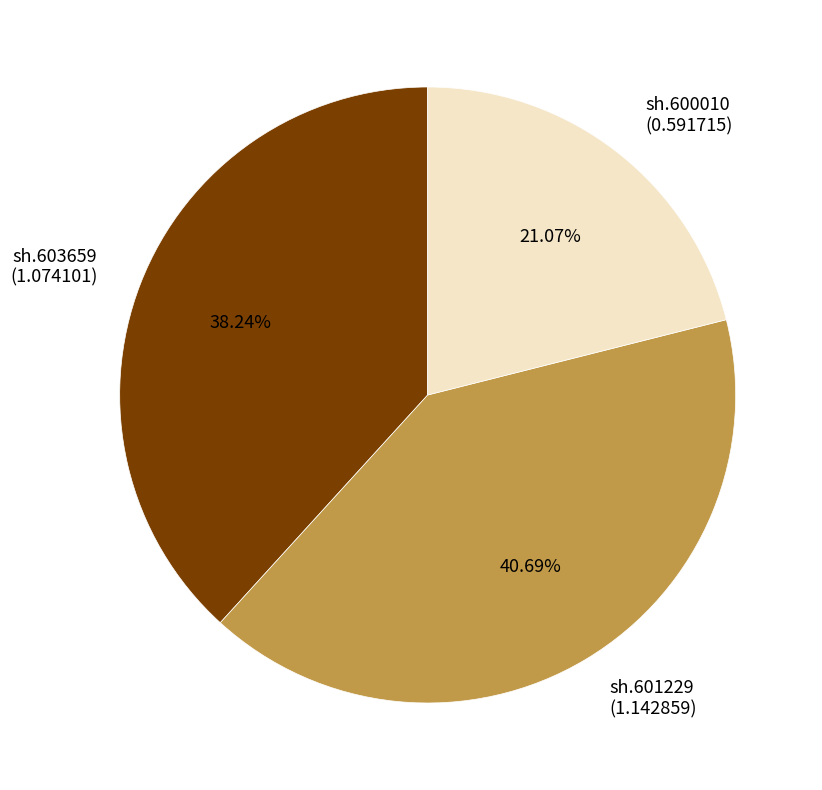

To the nearest percent, what is the average slice percentage?

33%